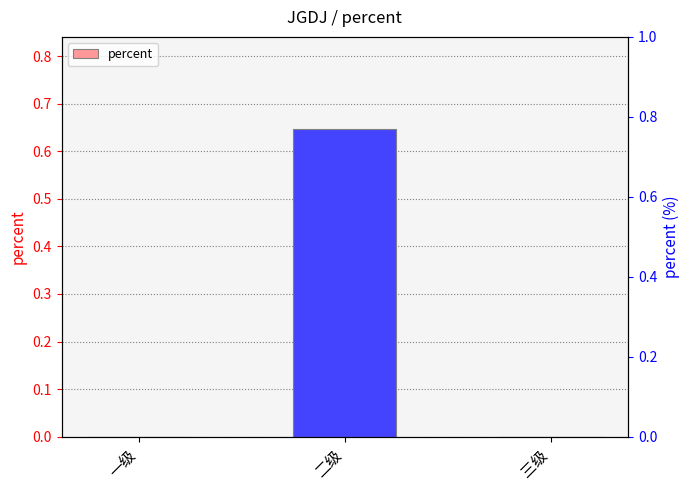

Reading left to right, what are all the values shown in this chart?

0.0	0.6	0.0